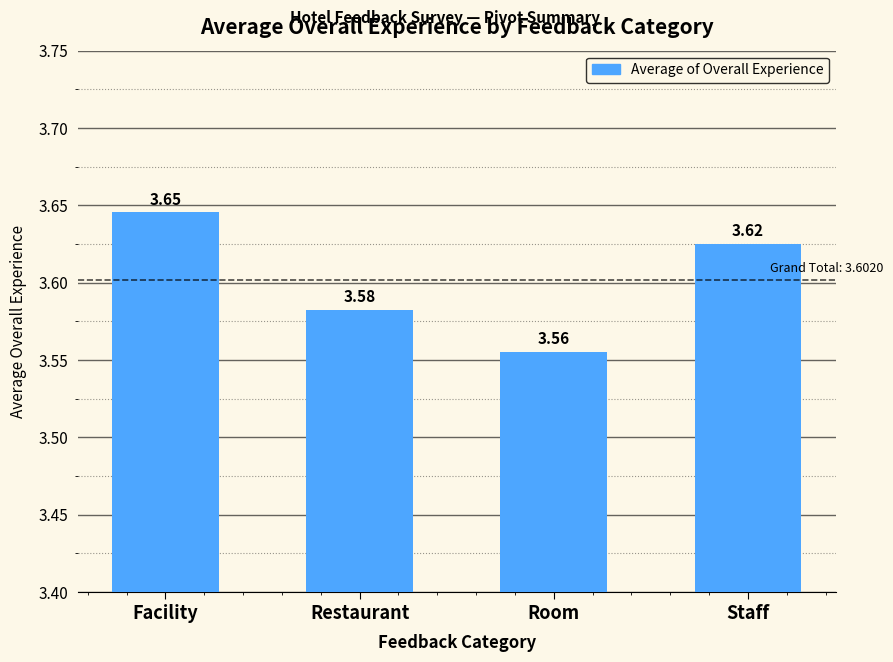

What is the label of the 3rd bar from the right?

Restaurant